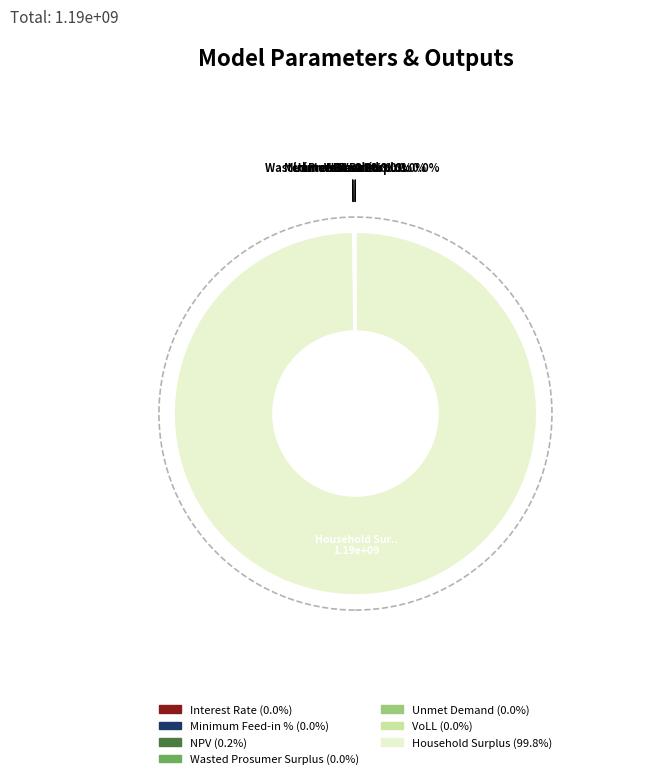

Combined, what portion of the pie is VoLL and NPV?

0.2%